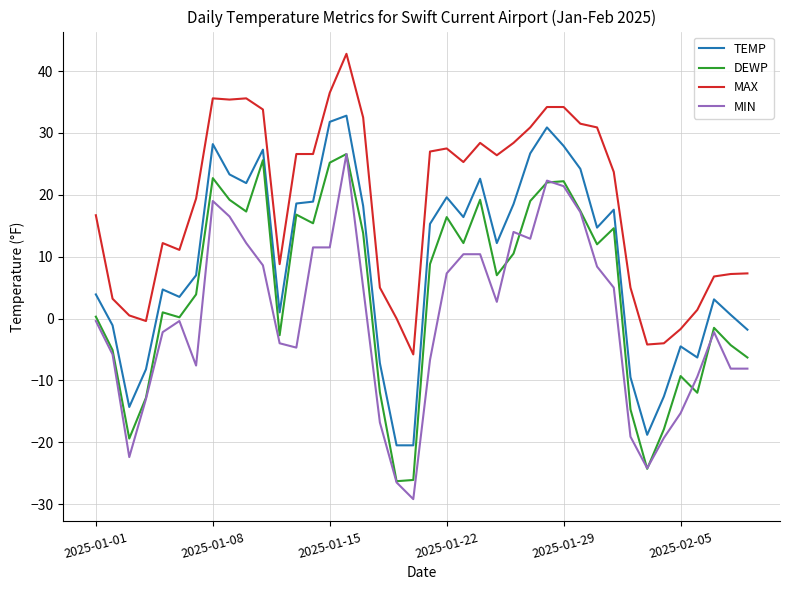

True or false: MAX and TEMP intersect in this chart.

False